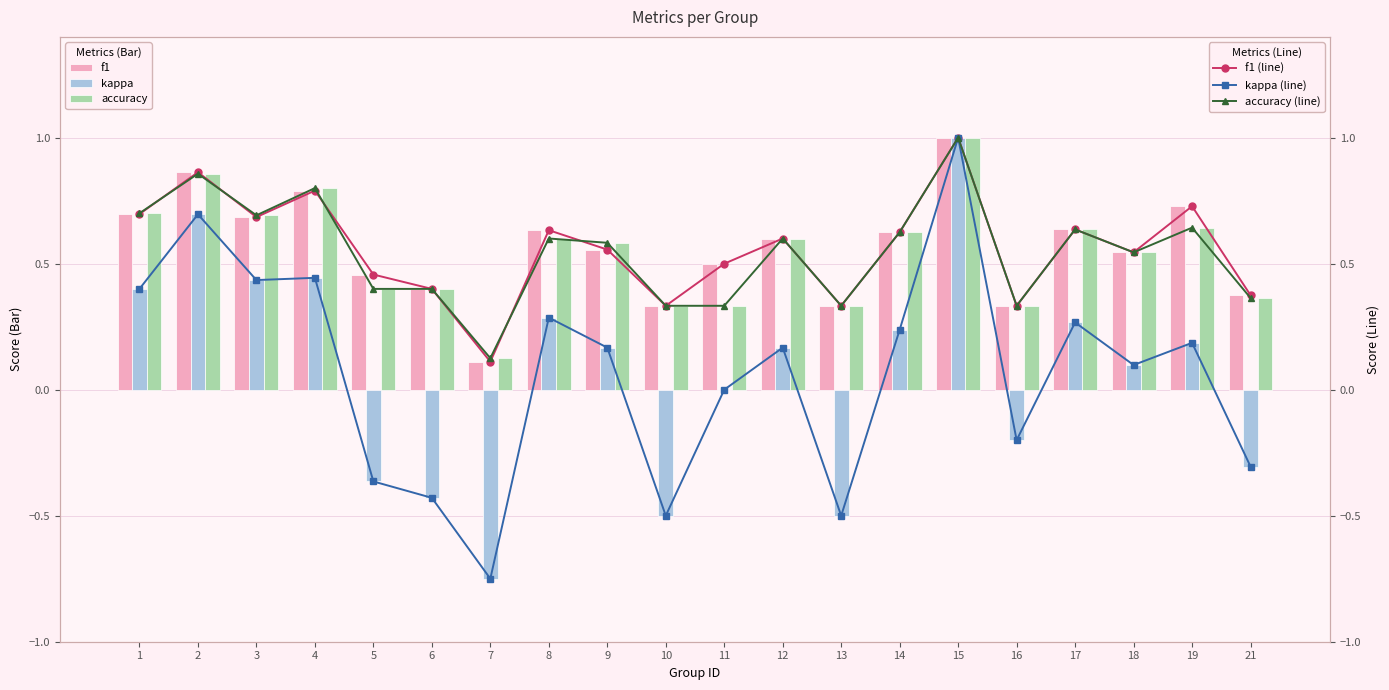

True or false: accuracy has a value of 0.5 at 16.

False